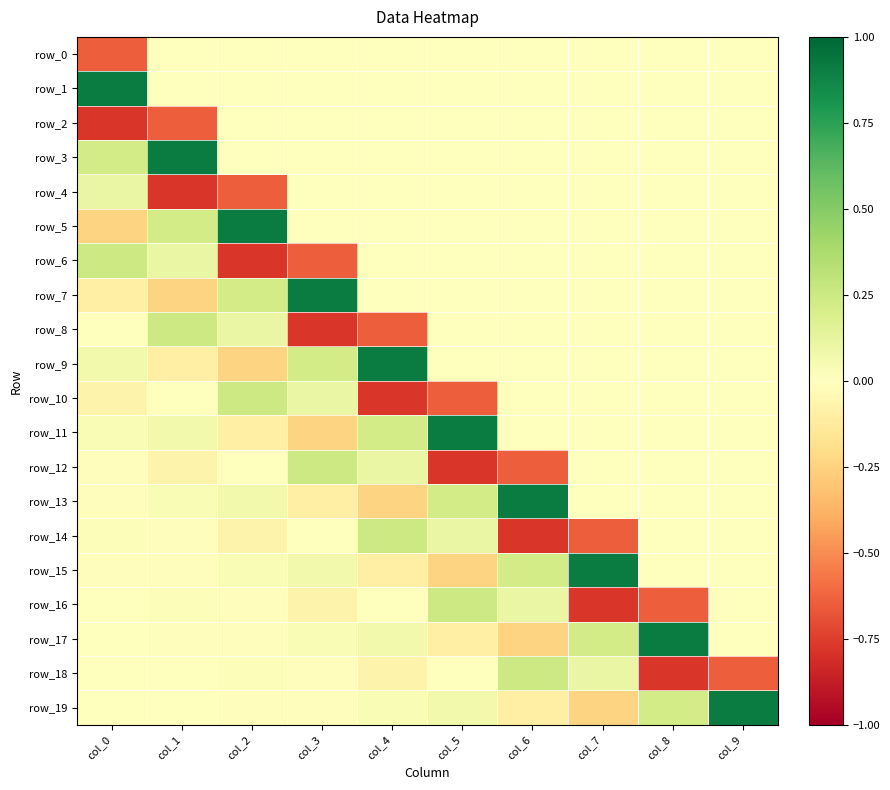

List the labels in order of row_7 value, largest first.

col_3, col_2, col_4, col_5, col_6, col_7, col_8, col_9, col_0, col_1